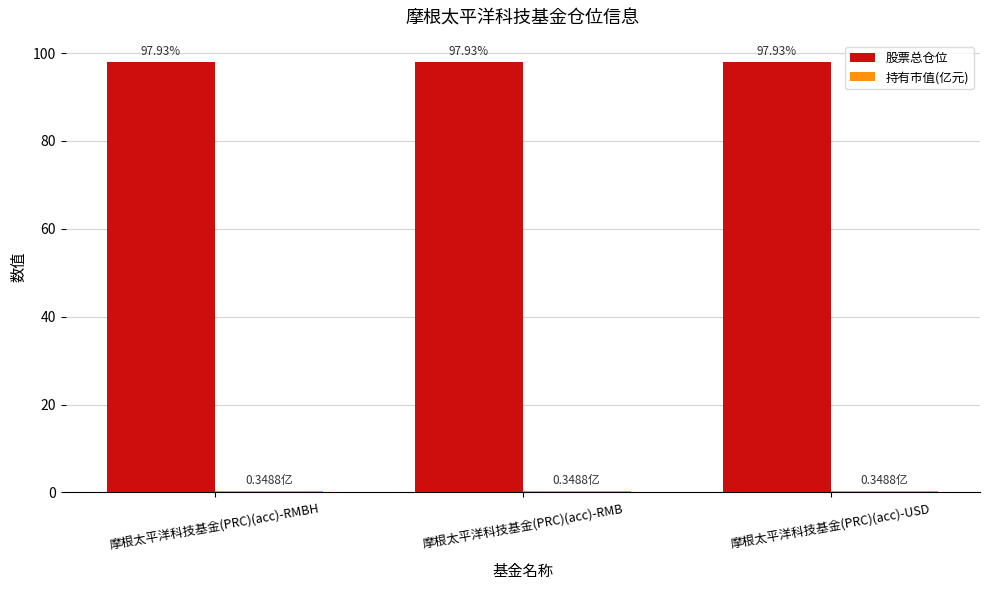

What is the sum of the 股票总仓位 values at 摩根太平洋科技基金(PRC)(acc)-RMBH and 摩根太平洋科技基金(PRC)(acc)-RMB?

195.9